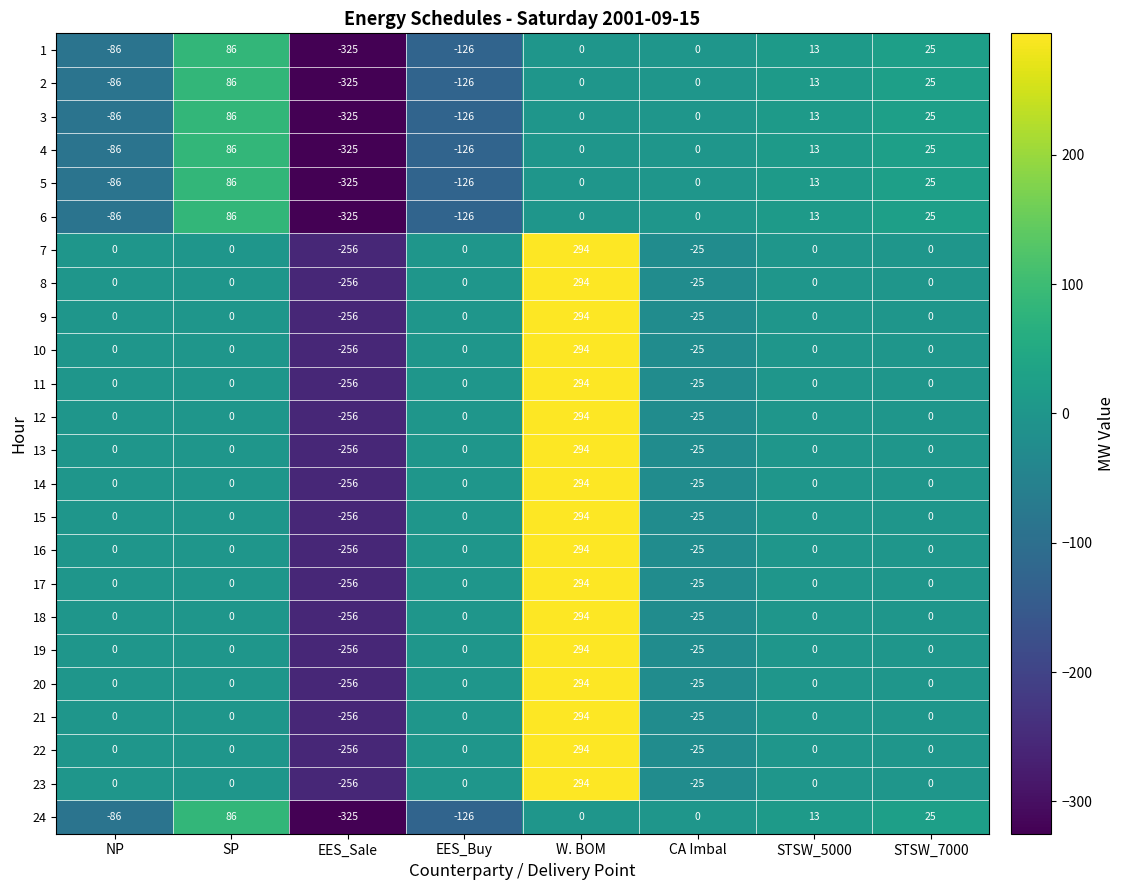

The value of 20 at EES_Buy is 0. True or false?

True